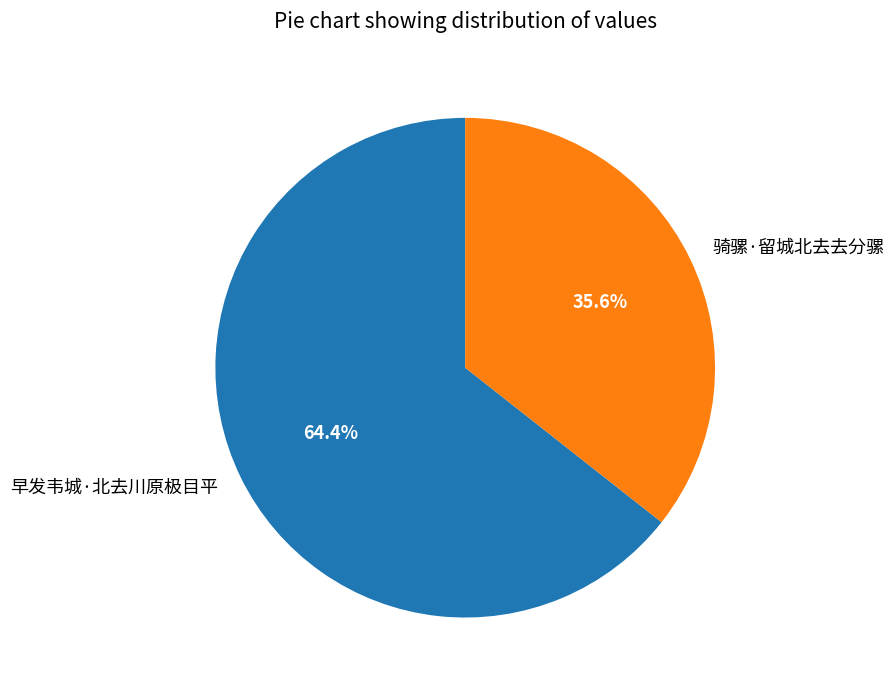

Does 骑骡·留城北去去分骡 account for over 50% of the chart?

No